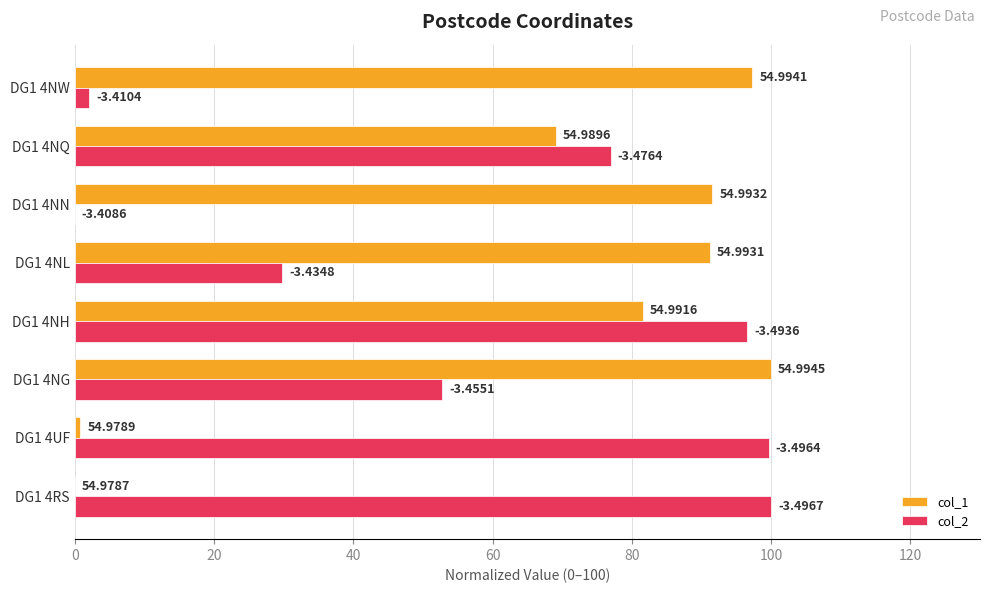

Which series has the widest spread of values?

col_1